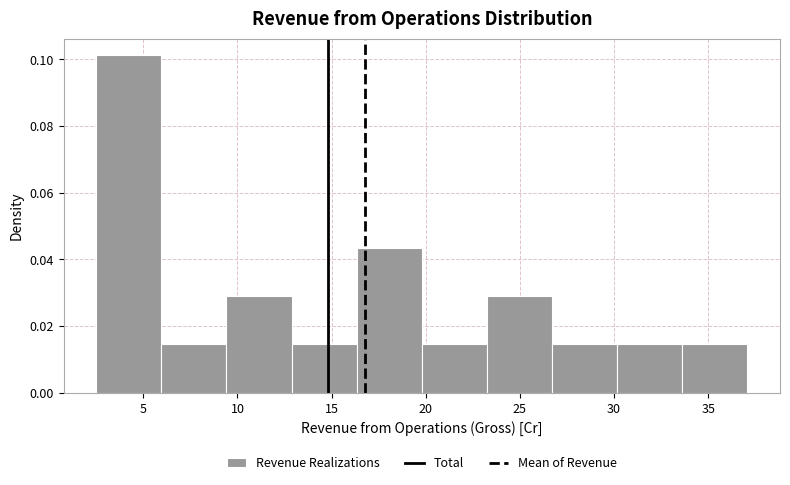

What is the height of the bar covering 6.0 to 9.5 on the x-axis? Neither the bar edges nor the heights are printed on the chart, so give them approximately, as read against the axes.

0.014